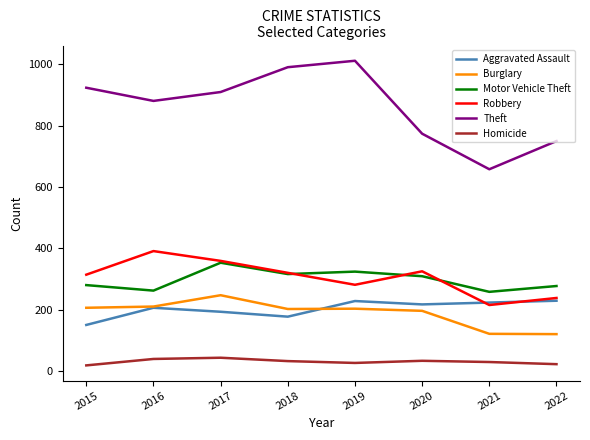

Is it true that Motor Vehicle Theft equals 262 at 2016?

True